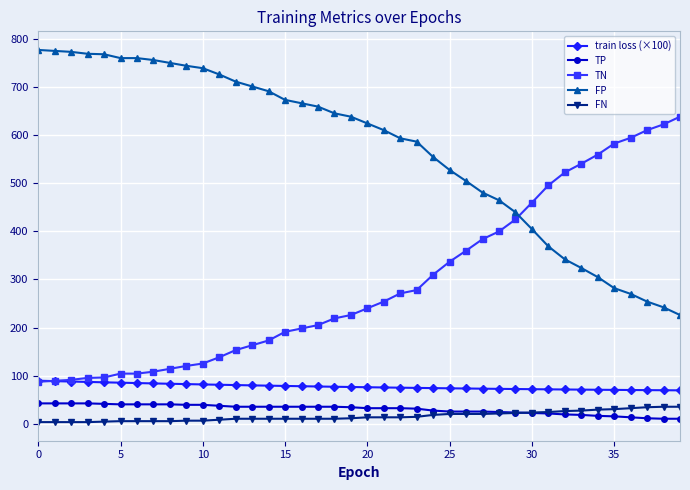

How many distinct data groups are displayed?

5